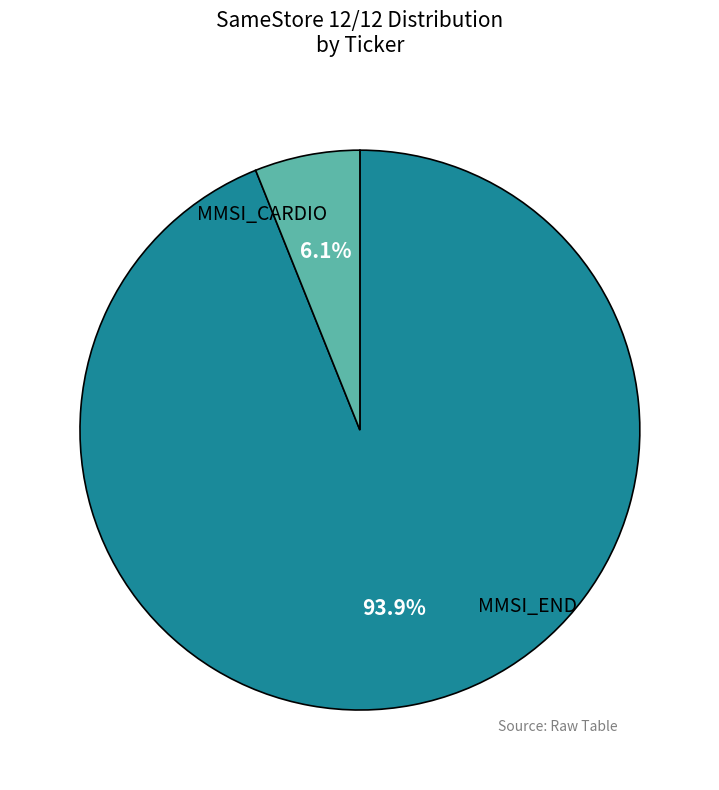

True or false: MMSI_END accounts for 6% of the total.

True